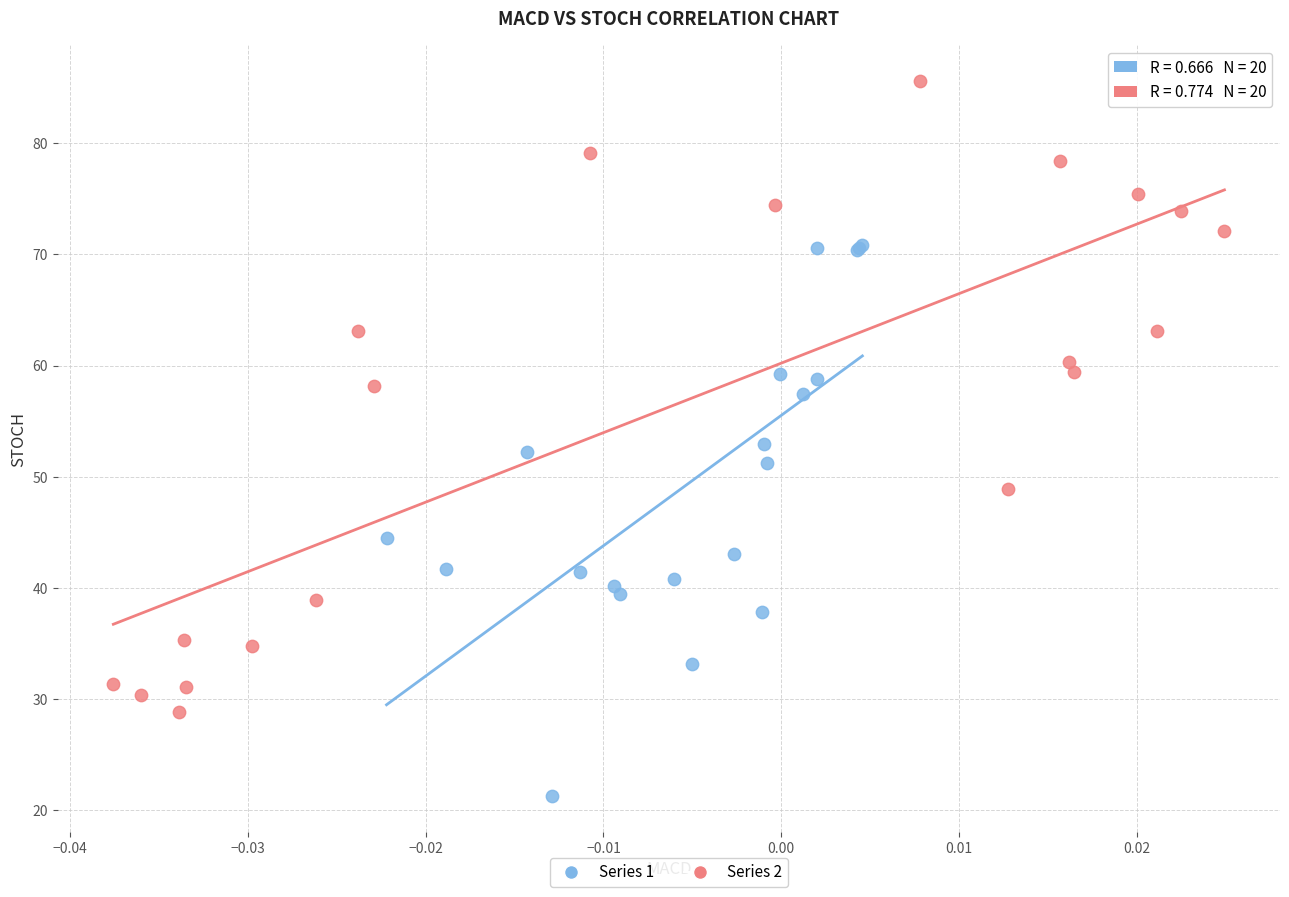

Which series has the widest spread of Y values?

Series 2